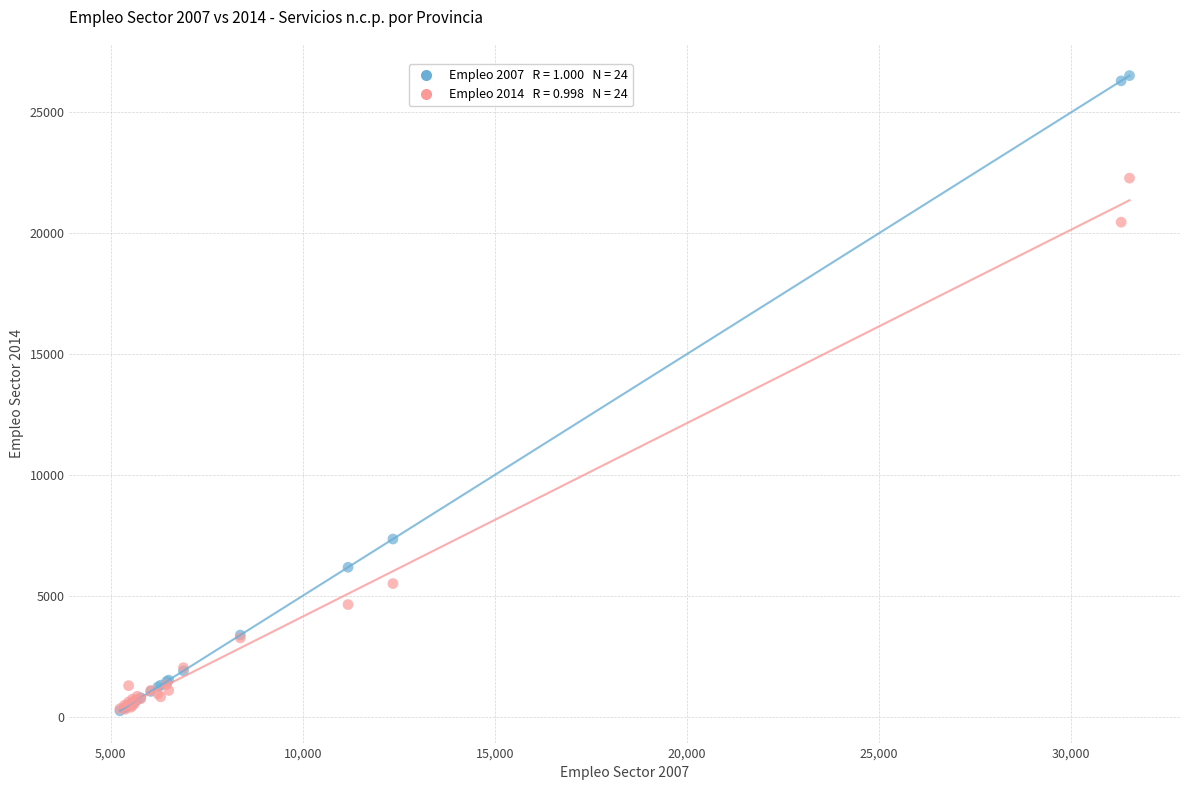

Across all series, what Y value is closest to 13377?

7345.0